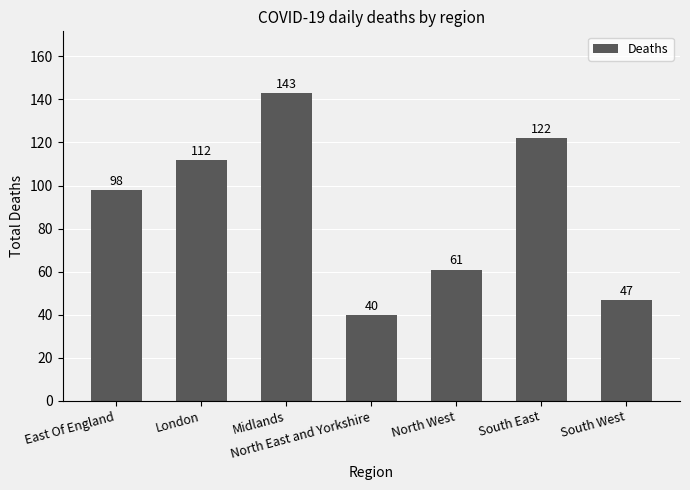

What is the change in value from Midlands to North West?

-82